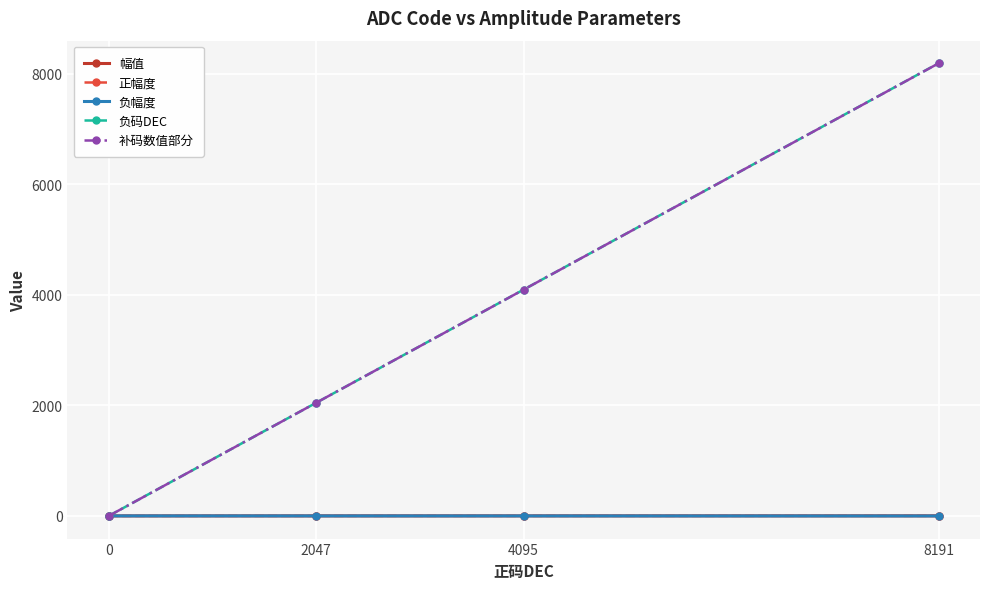

Which series has the widest spread of values?

负码DEC